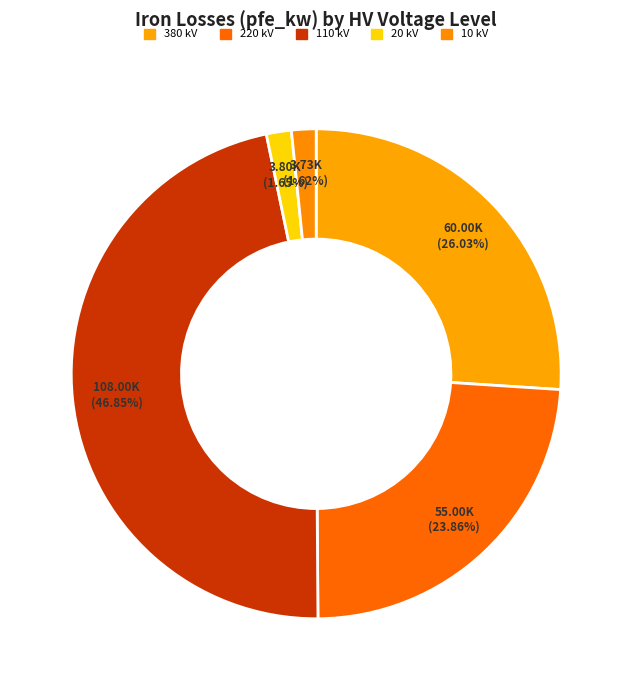

Count the number of slices in the pie.

5